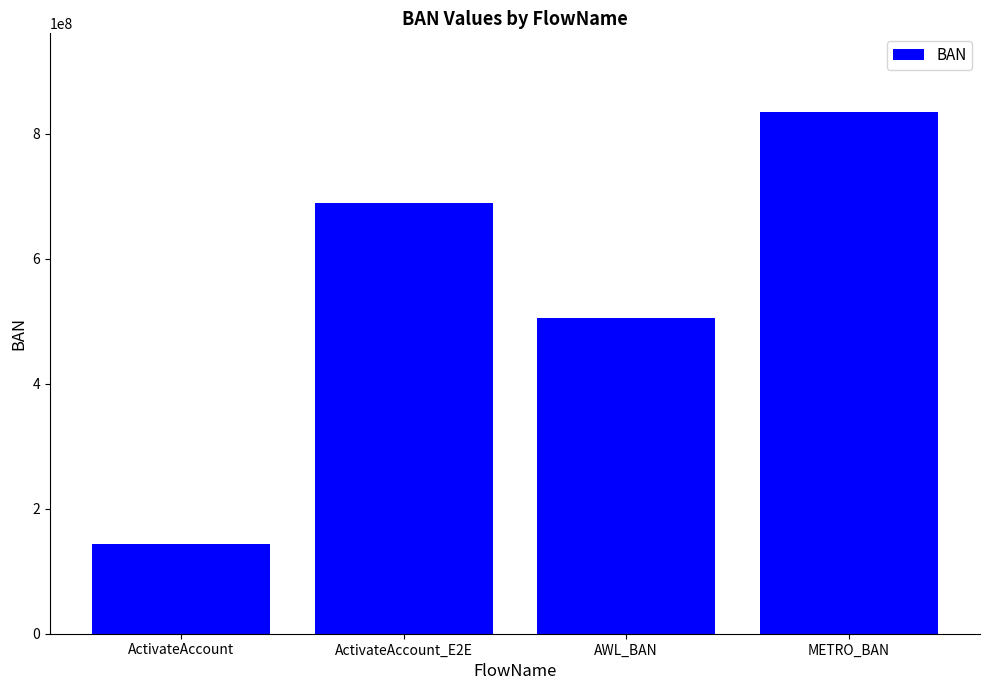

Are the bars horizontal?

No